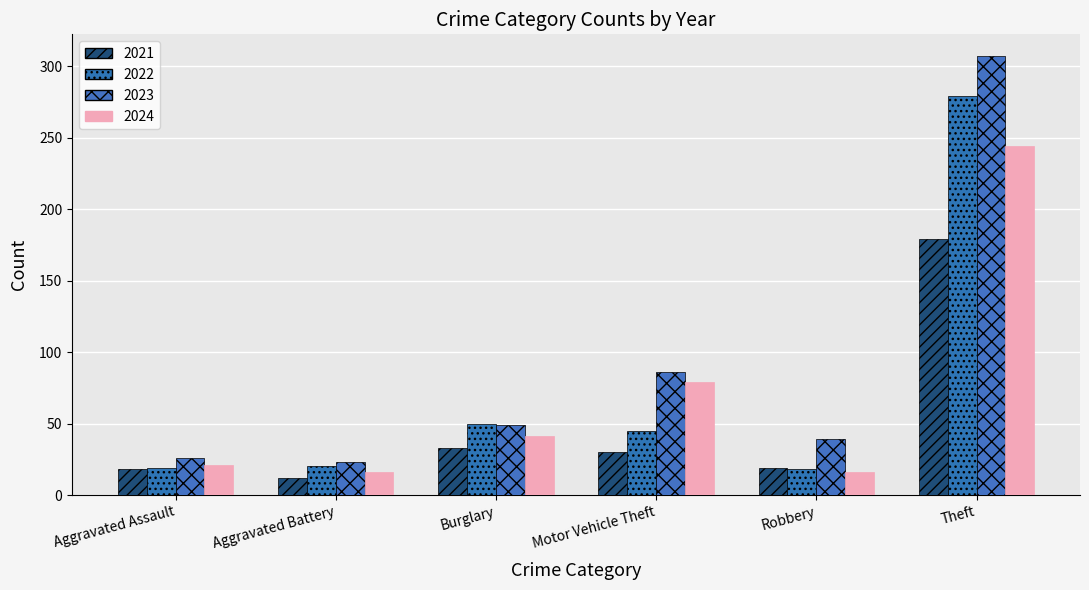

What position from the right is Theft?

1